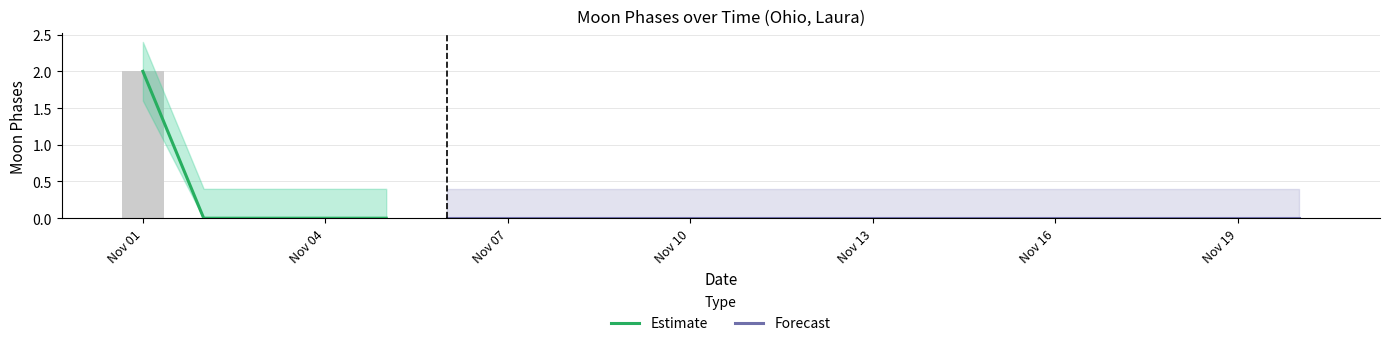

The Moon Phases Upper series shows 0.4 at 2022-11-04. True or false?

True